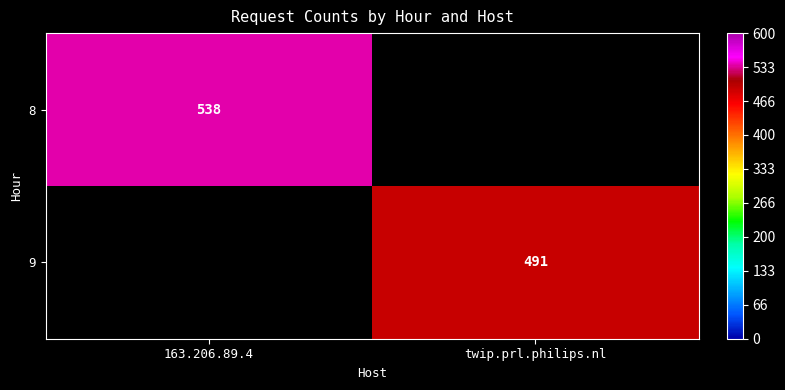

The value of 8 at 163.206.89.4 is 850. True or false?

False